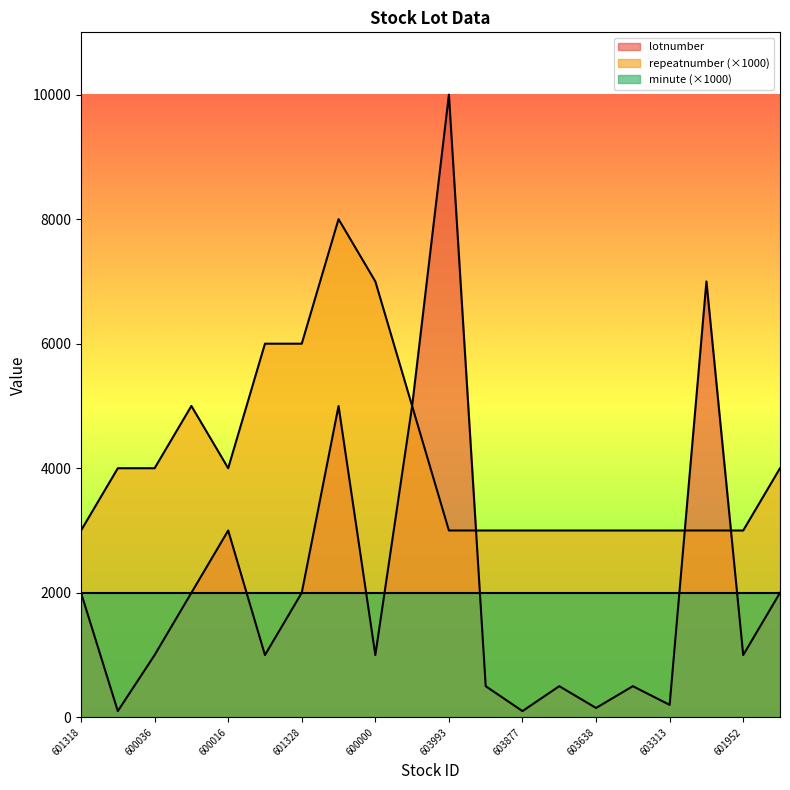

Is it true that lotnumber equals 5000 at 601288?

True